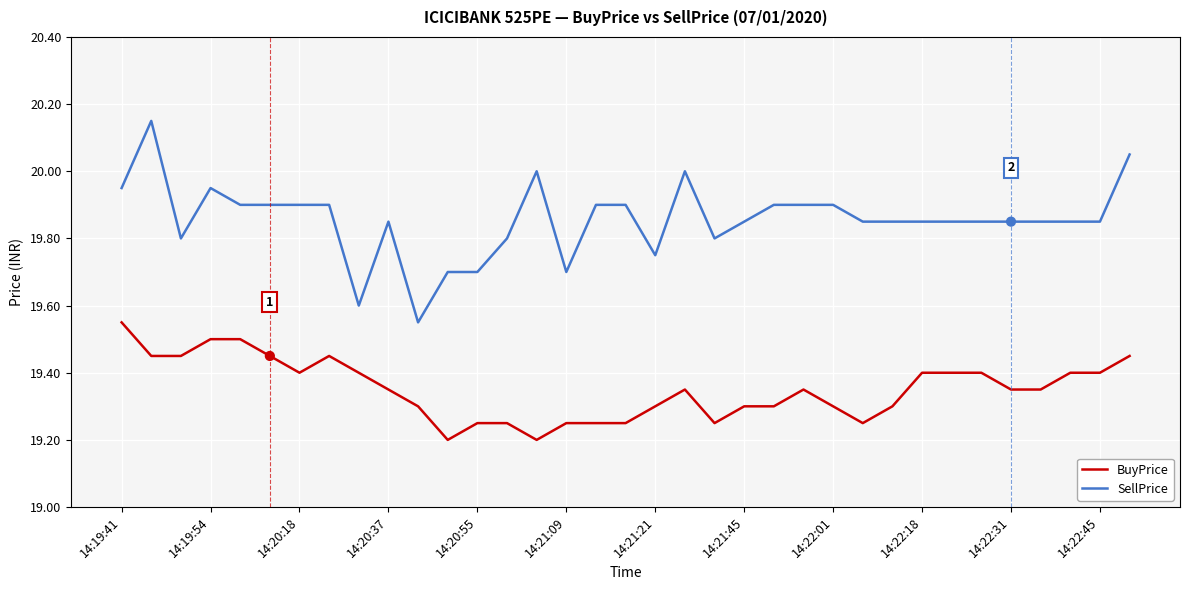

Which series has the widest spread of values?

SellPrice